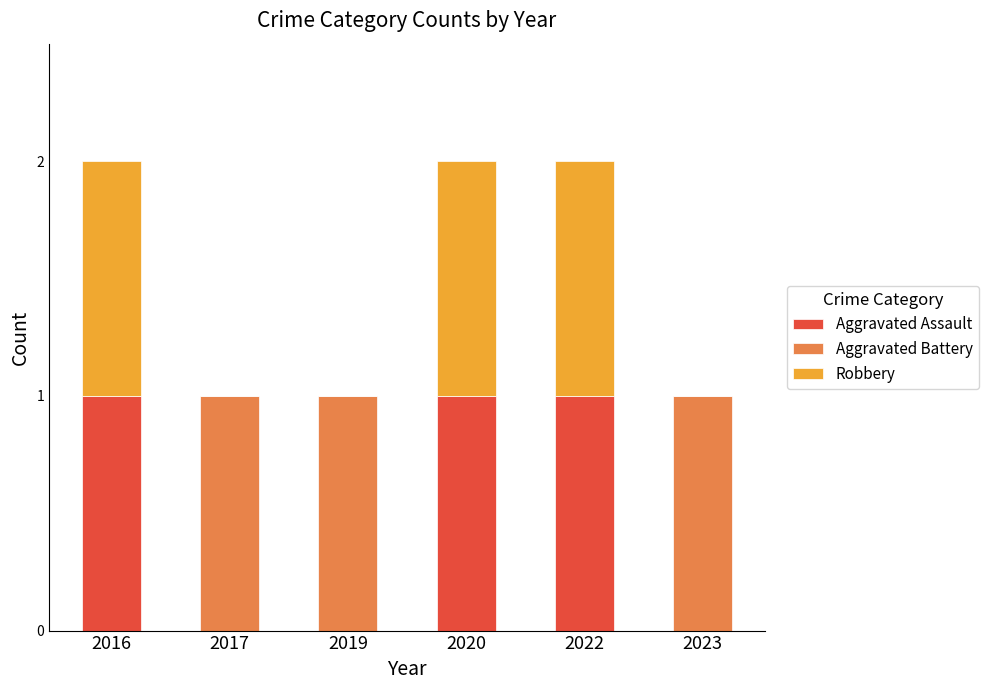

True or false: Aggravated Assault has a value of 0 at 2019.

True